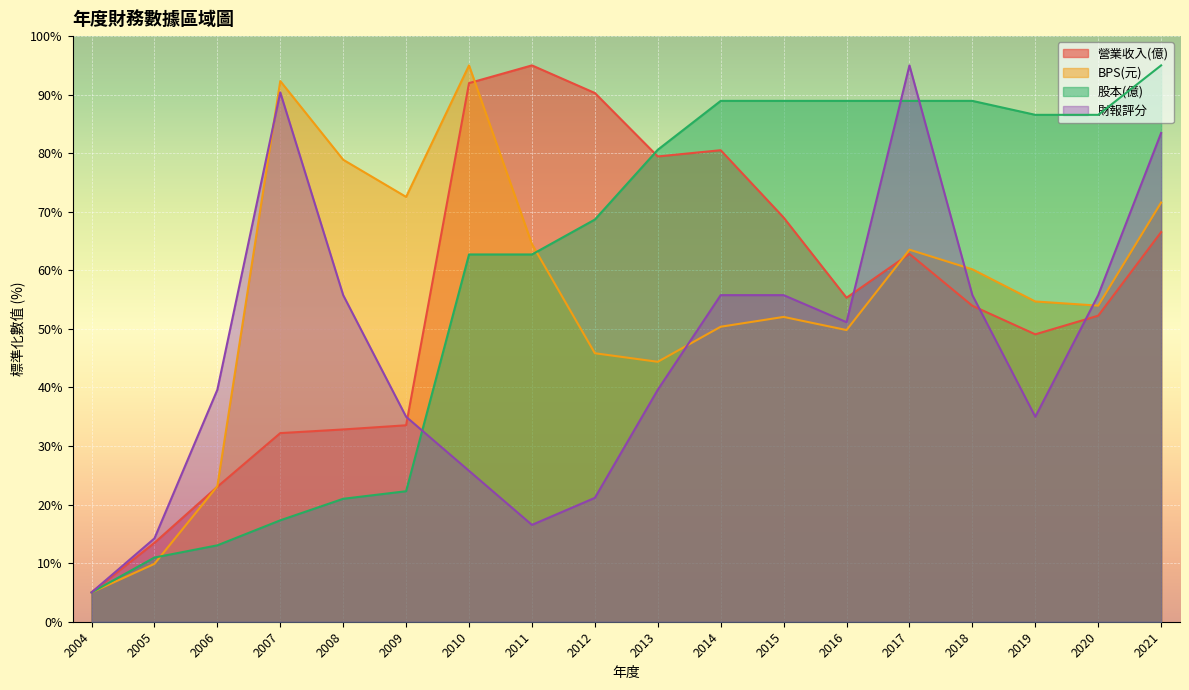

What is the value of the 股本(億) point at the 14th from the left?

88.9